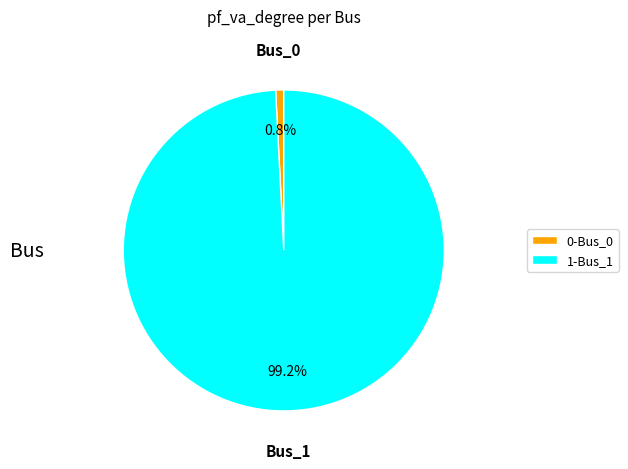

What is the largest slice in the pie chart?

1-Bus_1